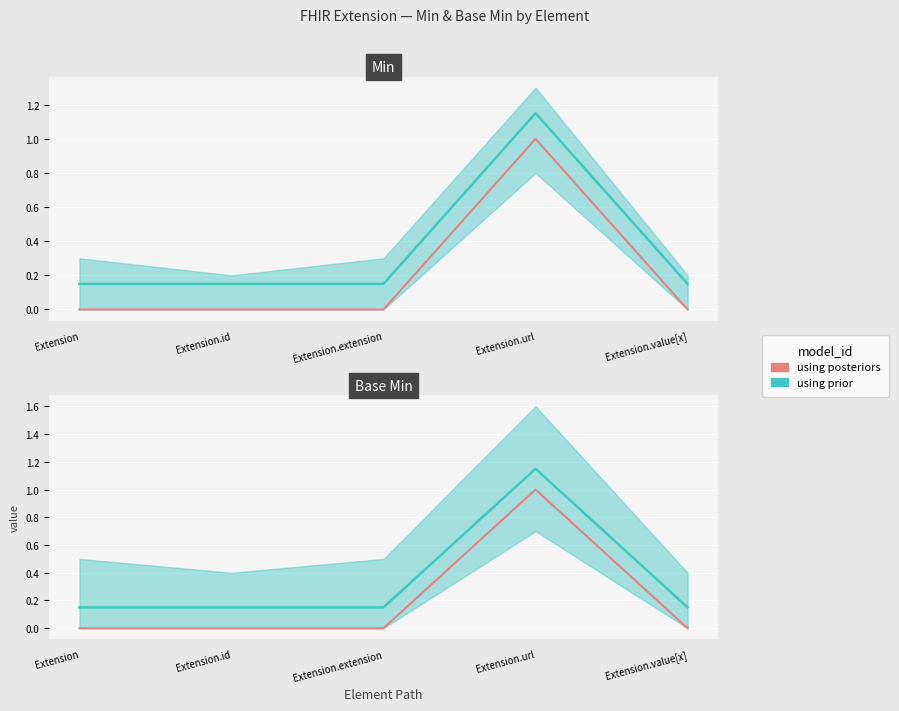

The chart shows a value of -1 at Extension.extension. True or false?

False